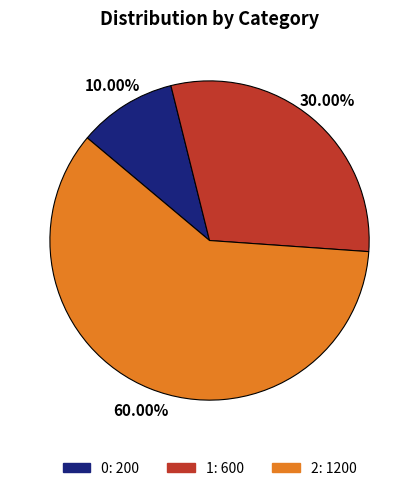

The 0 slice represents 20% of the pie. True or false?

False